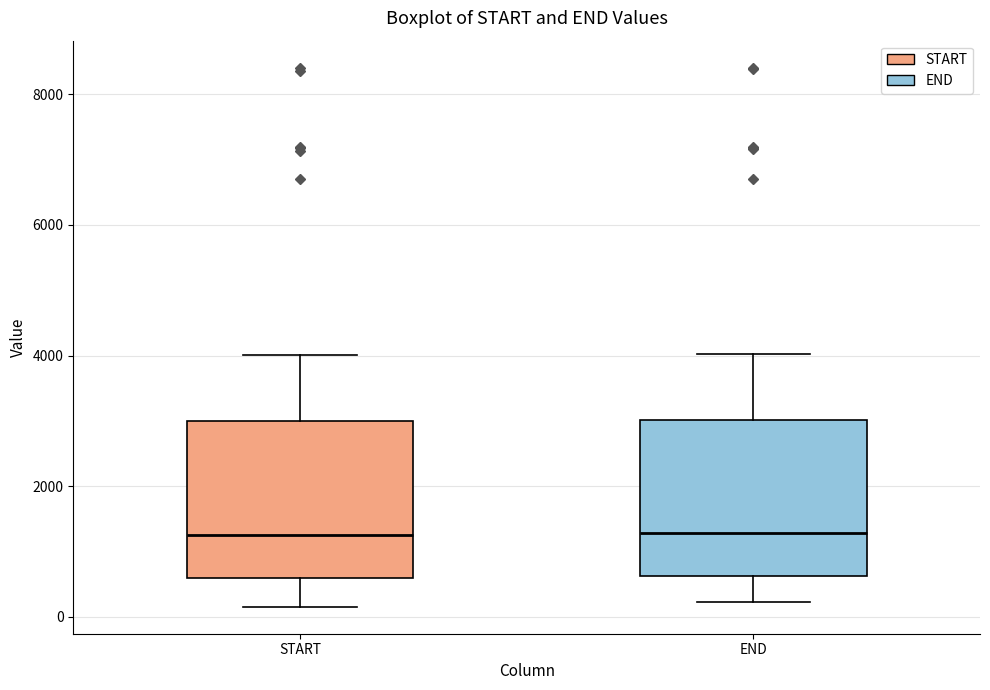

Reading left to right, transcribe this box plot: for each box, give where its median line is, the range the box spans, and where its two whiskers end, as read against the y-axis. The values are not printed on the chart, so give them approximately, as read against the axis.

START: median 1200, box 600 to 3000, whiskers 200 to 4000
END: median 1200, box 600 to 3000, whiskers 200 to 4000